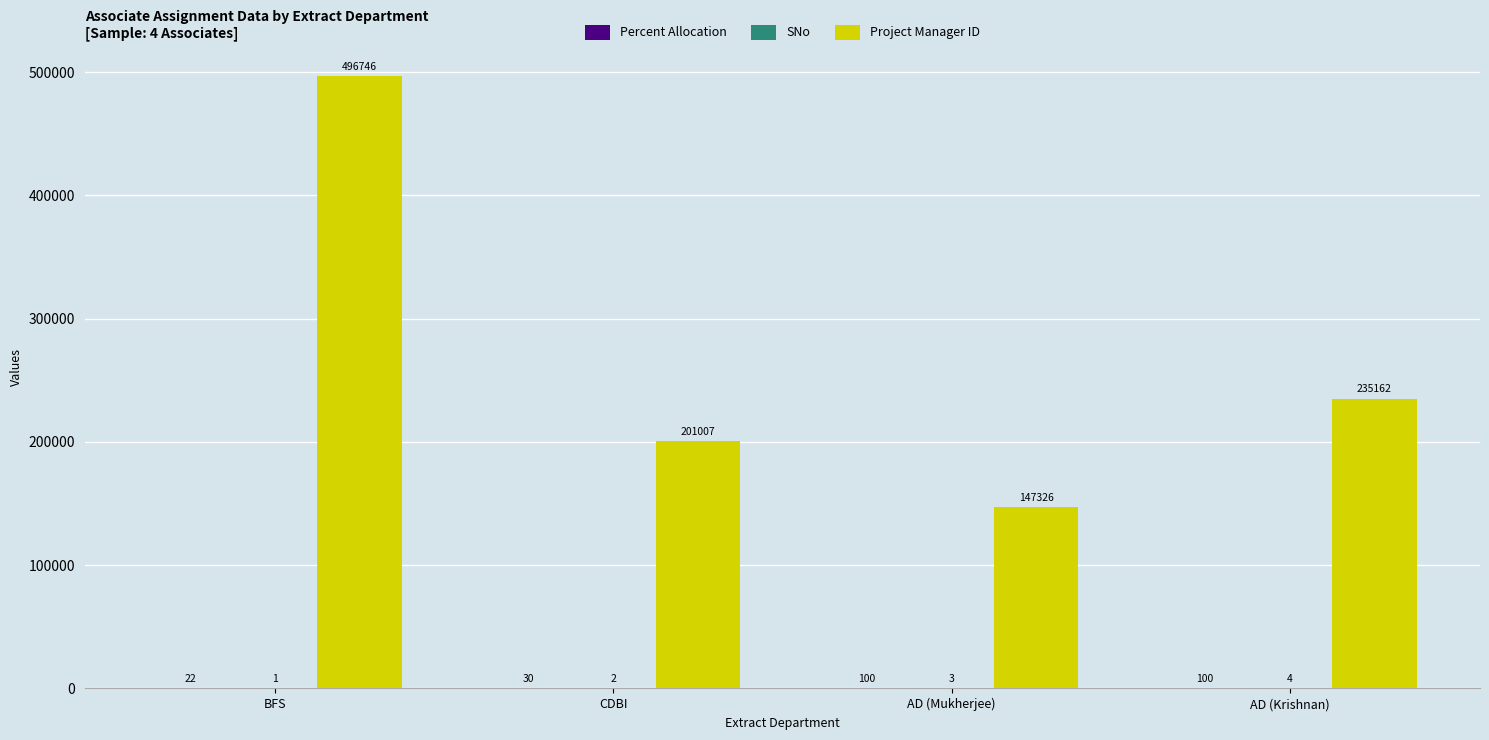

What is the maximum value for Project Manager ID?

496746